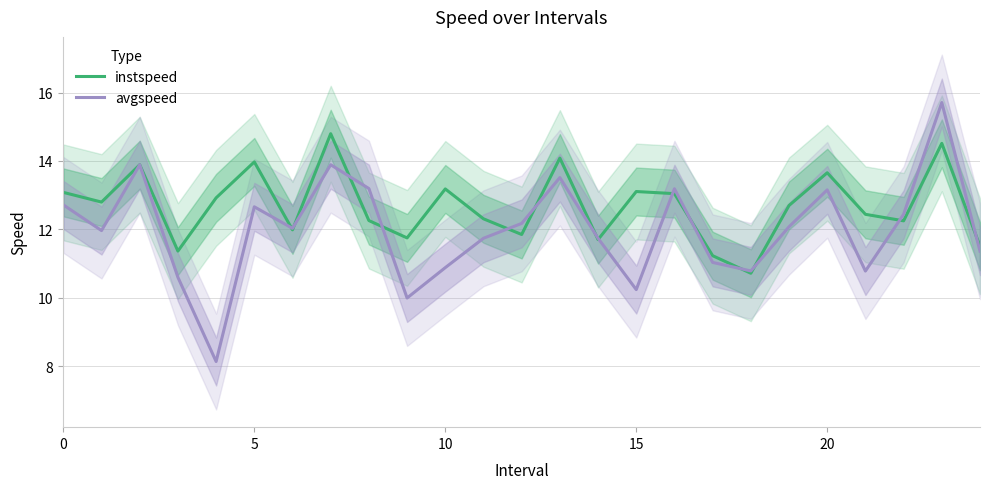

What is the sum of all avgspeed values?

299.9